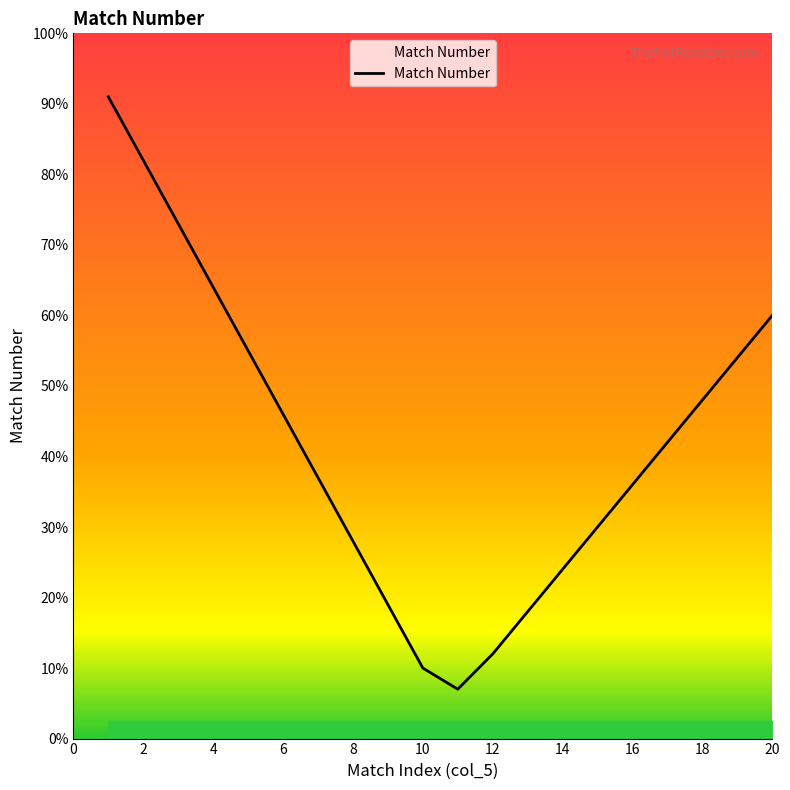

True or false: there are more than 0 points higher than both neighbors.

False